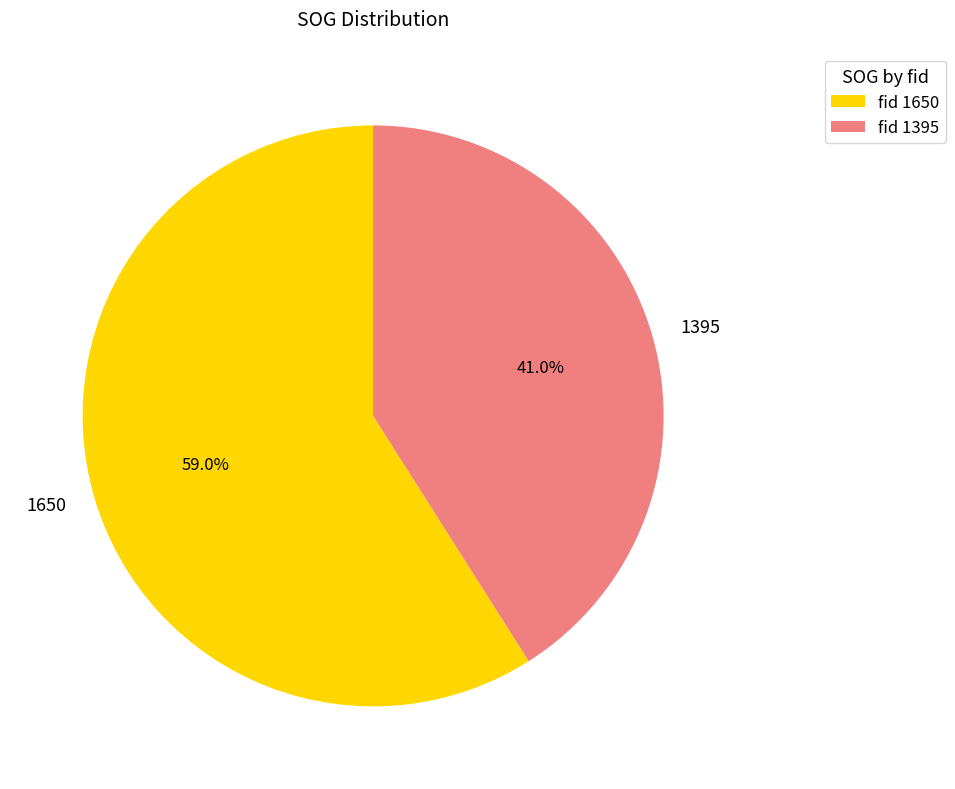

Is it true that 1650 is 59% of the pie?

True